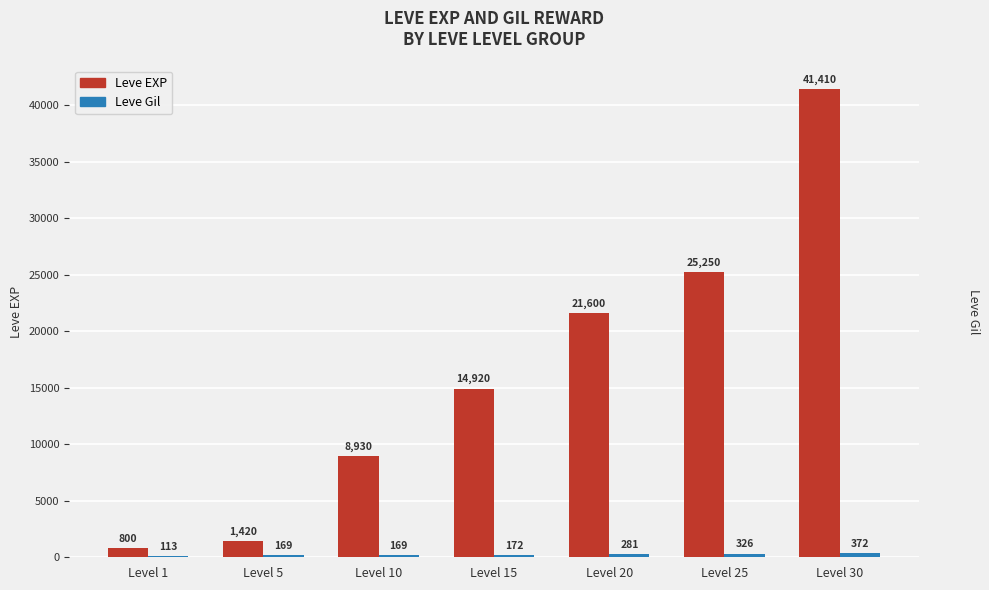

What is the greatest value displayed?

41410